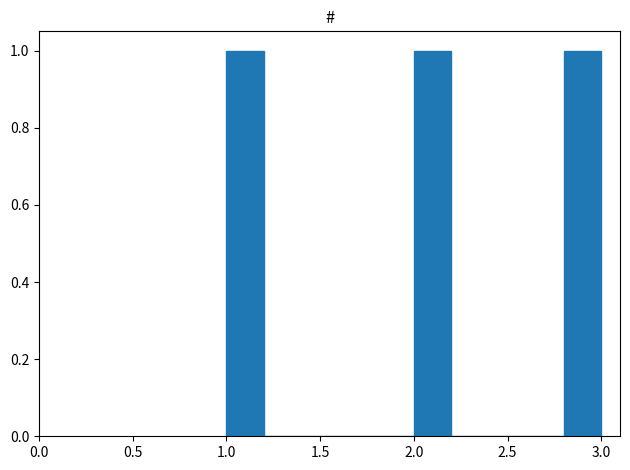

How tall is the bar that spans 2.8 to 3.0 on the x-axis? The values are not printed on the chart, so give them approximately, as read against the axis.

1